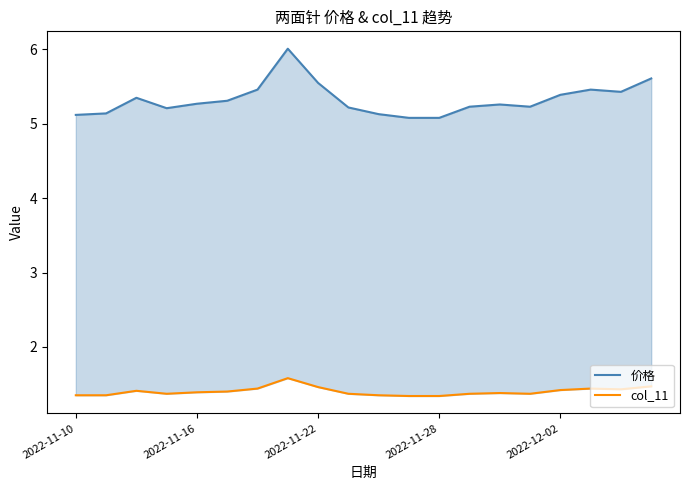

How many lines are shown in the chart?

2